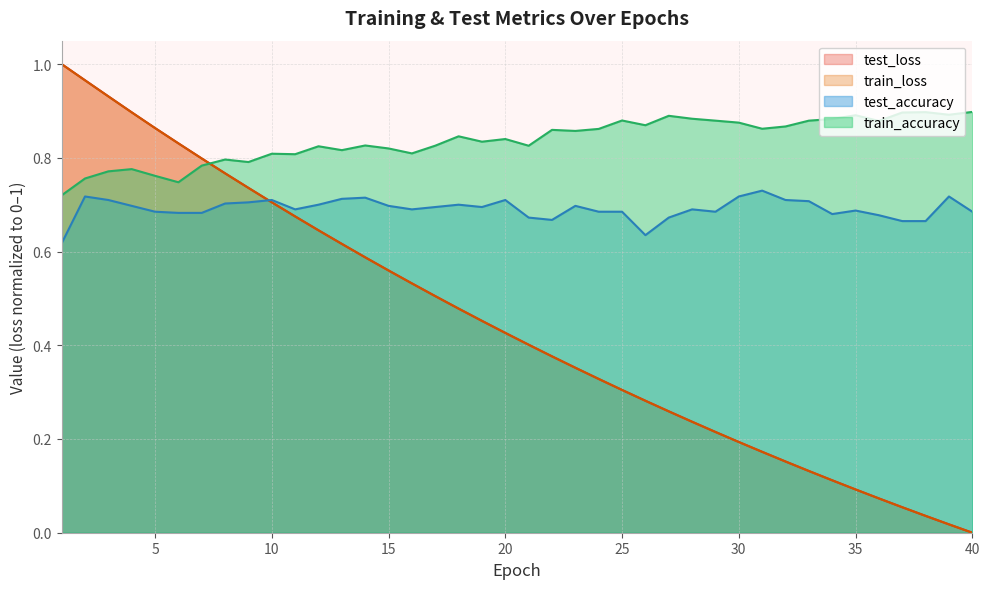

Reading left to right, transcribe all the data shown in this chart.

test_loss: 1.0	1.0	0.9	0.9	0.9	0.8	0.8	0.8	0.7	0.7	0.7	0.6	0.6	0.6	0.6	0.5	0.5	0.5	0.5	0.4	0.4	0.4	0.4	0.3	0.3	0.3	0.3	0.2	0.2	0.2	0.2	0.2	0.1	0.1	0.1	0.1	0.1	0.0	0.0	0.0
train_loss: 1.0	1.0	0.9	0.9	0.9	0.8	0.8	0.8	0.7	0.7	0.7	0.6	0.6	0.6	0.6	0.5	0.5	0.5	0.5	0.4	0.4	0.4	0.4	0.3	0.3	0.3	0.3	0.2	0.2	0.2	0.2	0.2	0.1	0.1	0.1	0.1	0.1	0.0	0.0	0.0
test_accuracy: 0.6	0.7	0.7	0.7	0.7	0.7	0.7	0.7	0.7	0.7	0.7	0.7	0.7	0.7	0.7	0.7	0.7	0.7	0.7	0.7	0.7	0.7	0.7	0.7	0.7	0.6	0.7	0.7	0.7	0.7	0.7	0.7	0.7	0.7	0.7	0.7	0.7	0.7	0.7	0.7
train_accuracy: 0.7	0.8	0.8	0.8	0.8	0.7	0.8	0.8	0.8	0.8	0.8	0.8	0.8	0.8	0.8	0.8	0.8	0.8	0.8	0.8	0.8	0.9	0.9	0.9	0.9	0.9	0.9	0.9	0.9	0.9	0.9	0.9	0.9	0.9	0.9	0.9	0.9	0.9	0.9	0.9